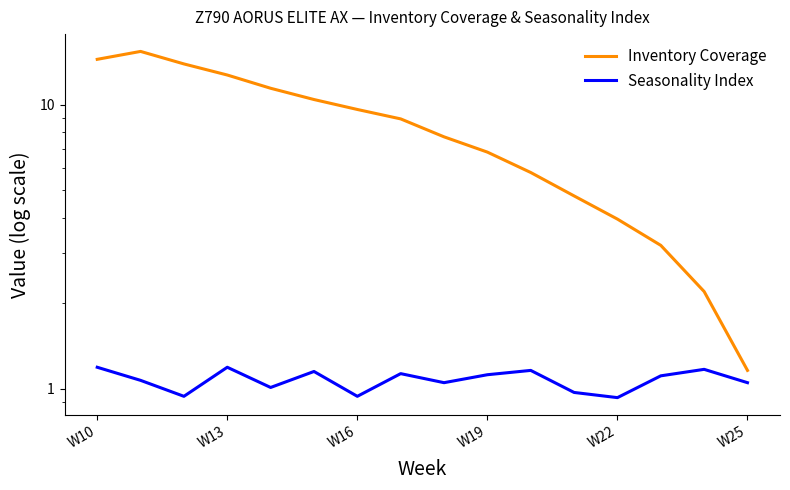

Does the chart display data point markers on the line(s)?

No